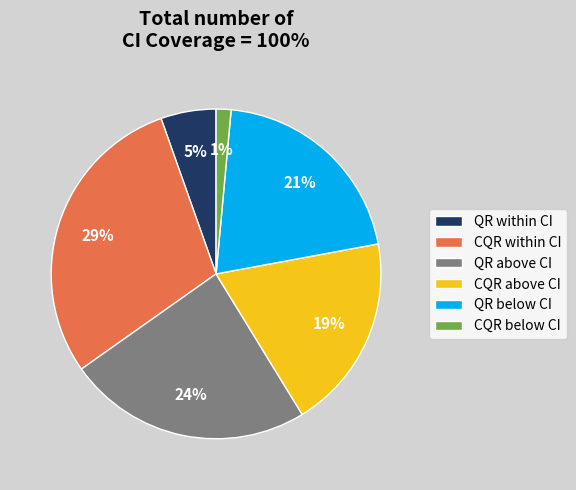

True or false: CQR within CI accounts for 29% of the total.

True